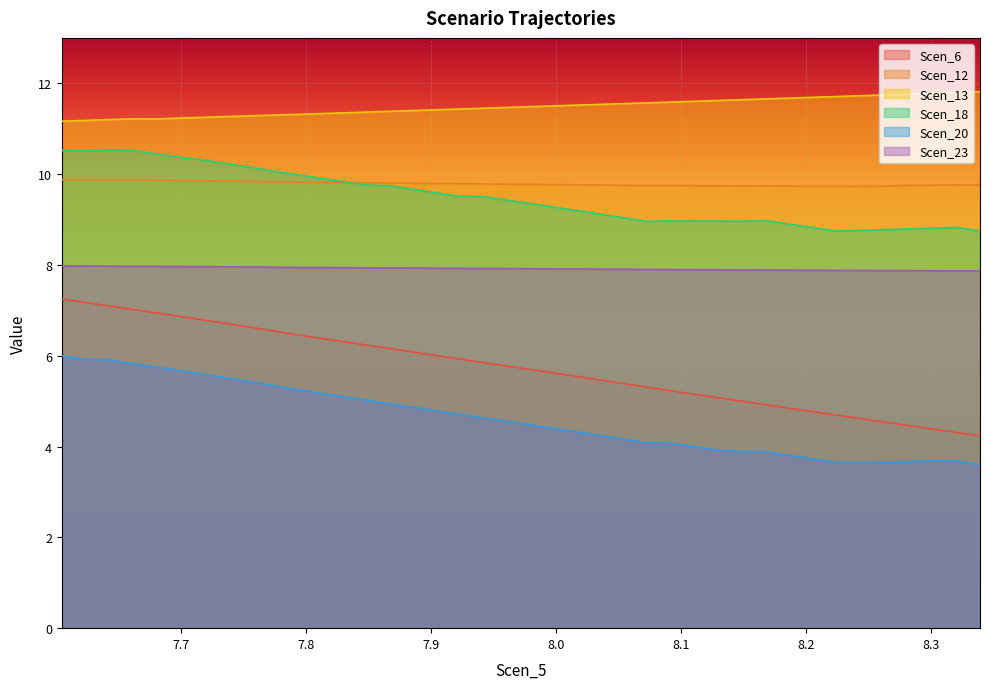

True or false: Scen_20 has more than 1 interior local peaks.

False